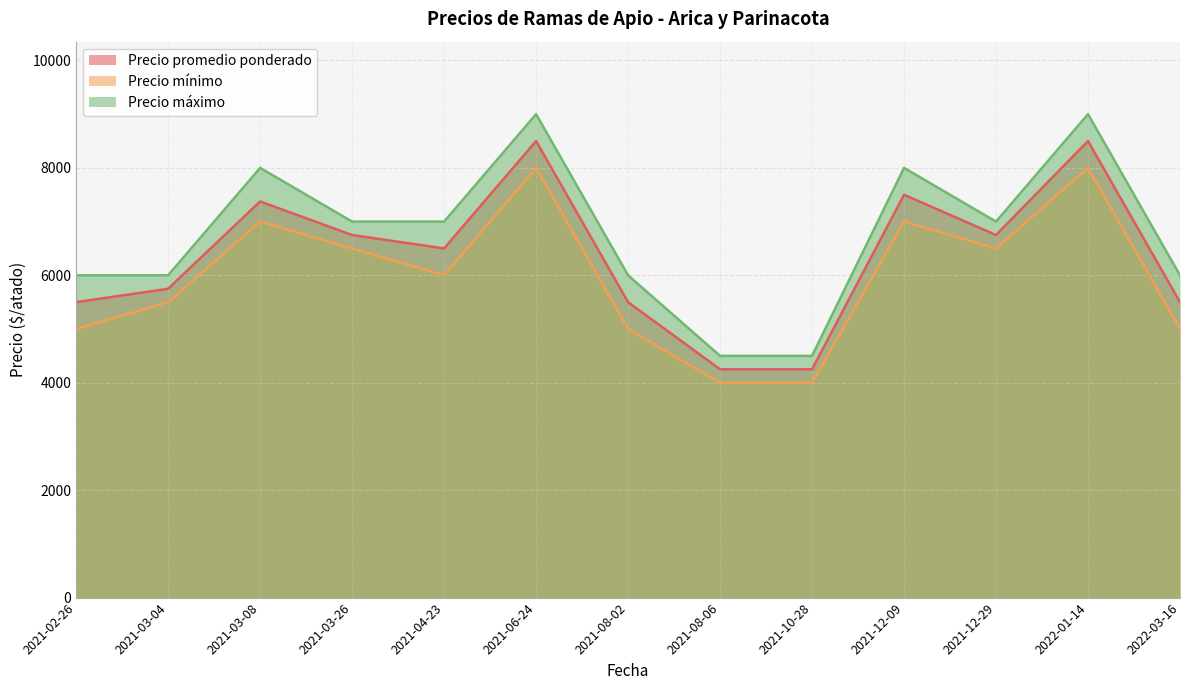

In Precio máximo, how many points are higher than both neighbors (excluding endpoints)?

4